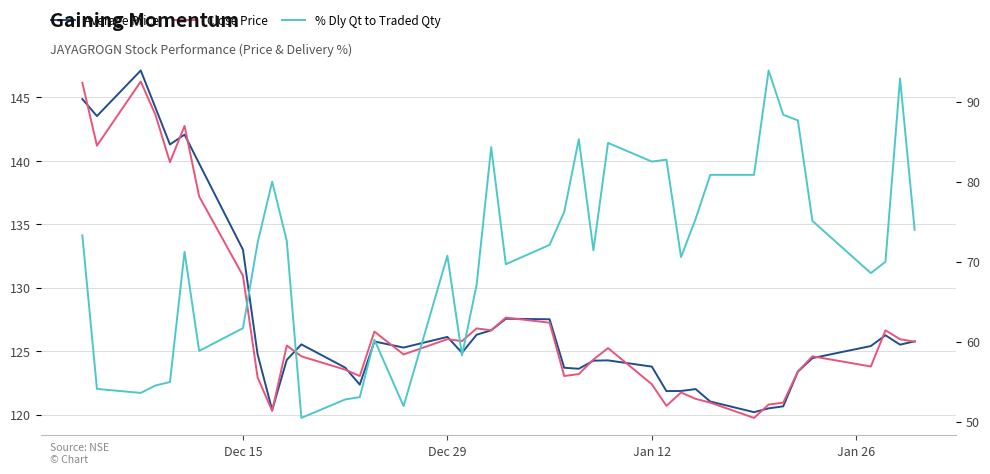

Where is Close Price nearest to the value 133?

Dec 15